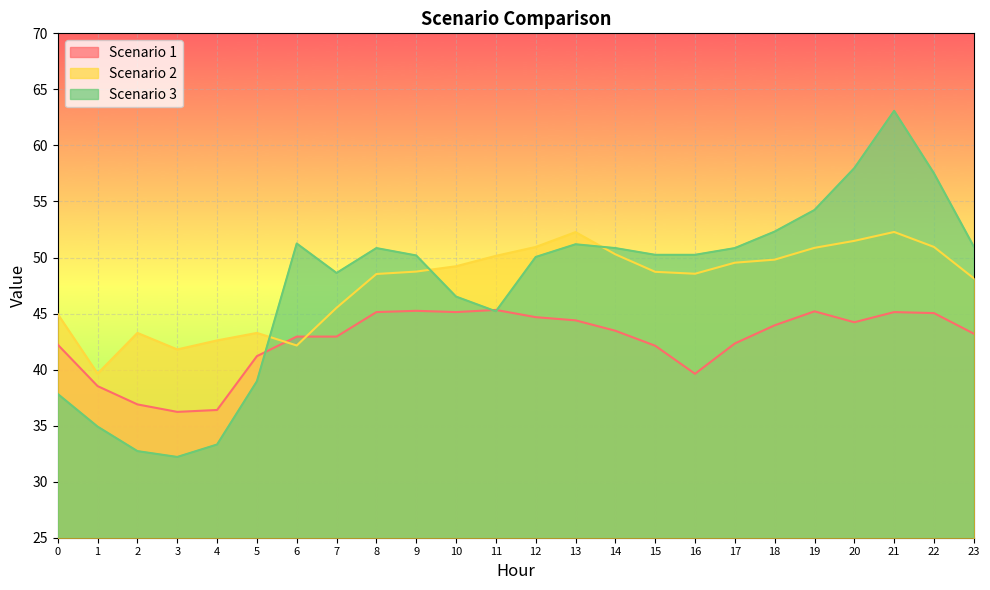

Is it true that Scenario 3 equals 18.2 at 19?

False